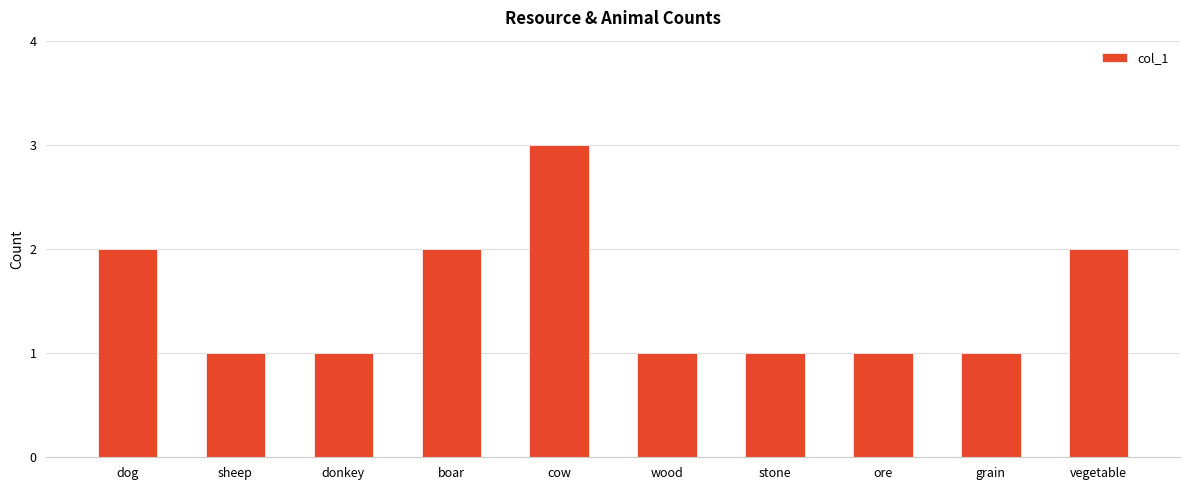

How many bars are there in total?

10